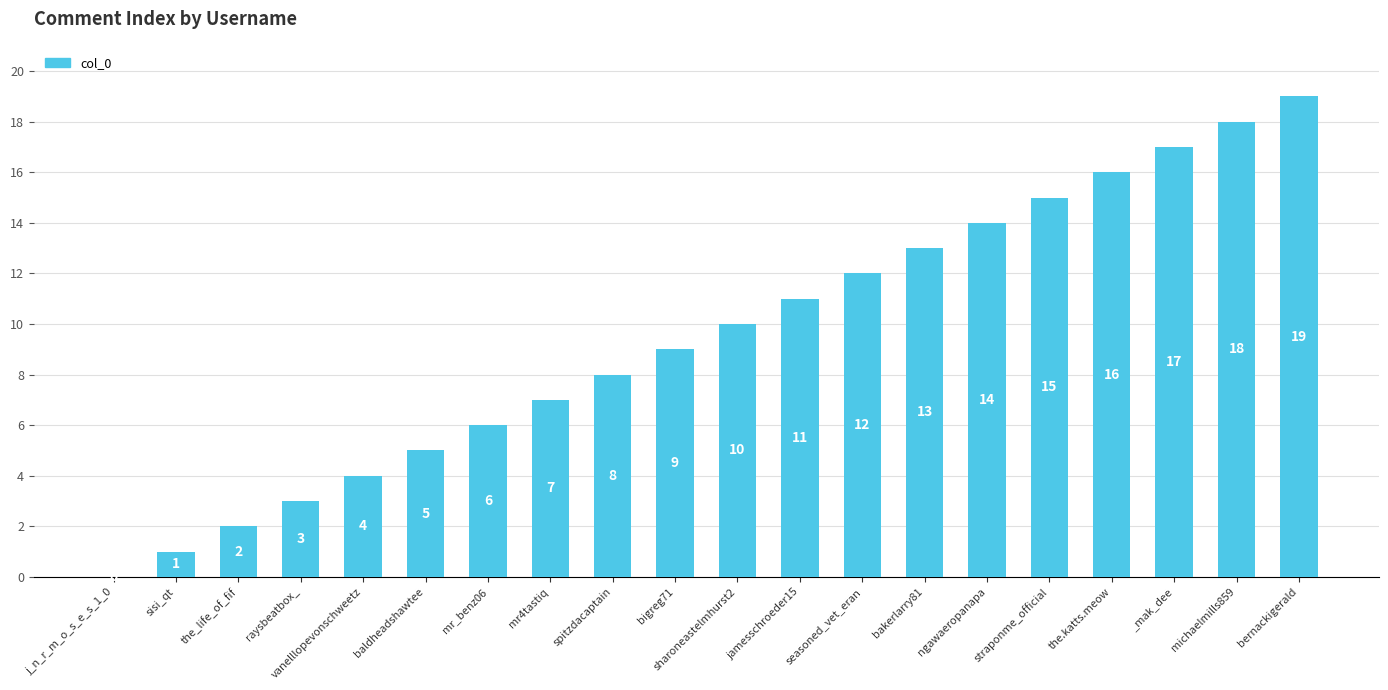

The chart shows a value of 4 at vanelllopevonschweetz. True or false?

True